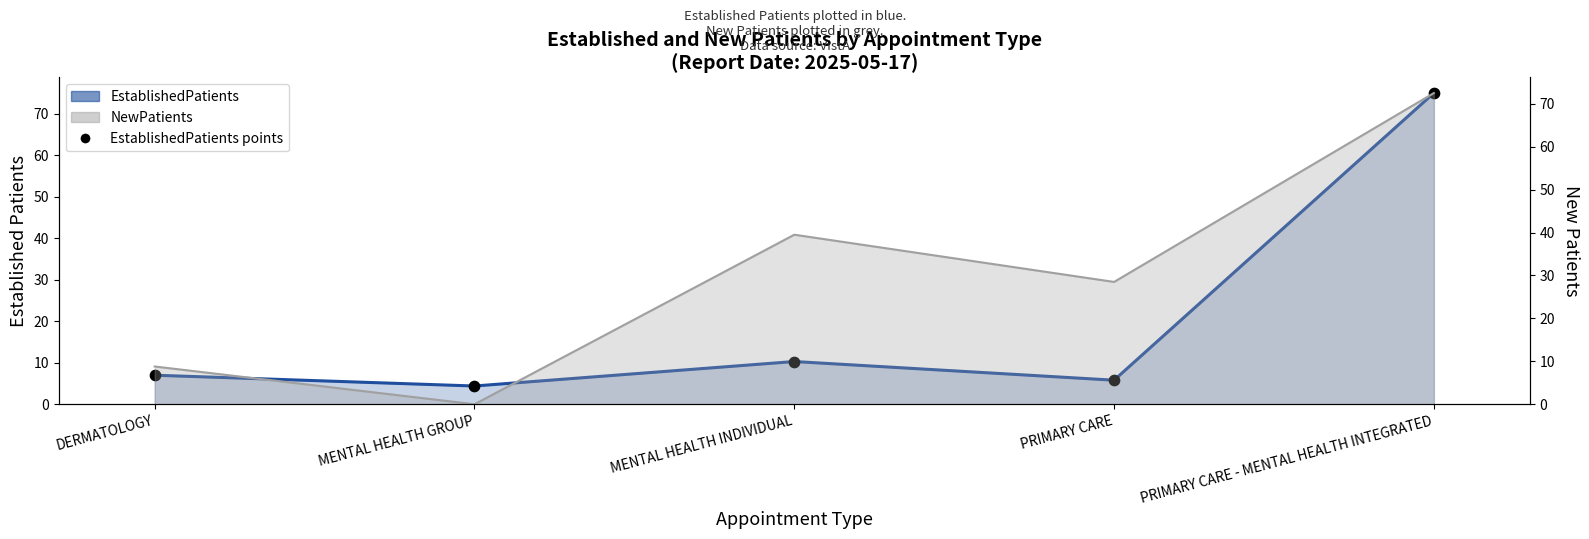

What is the total value across all series at PRIMARY CARE - MENTAL HEALTH INTEGRATED?

222.5